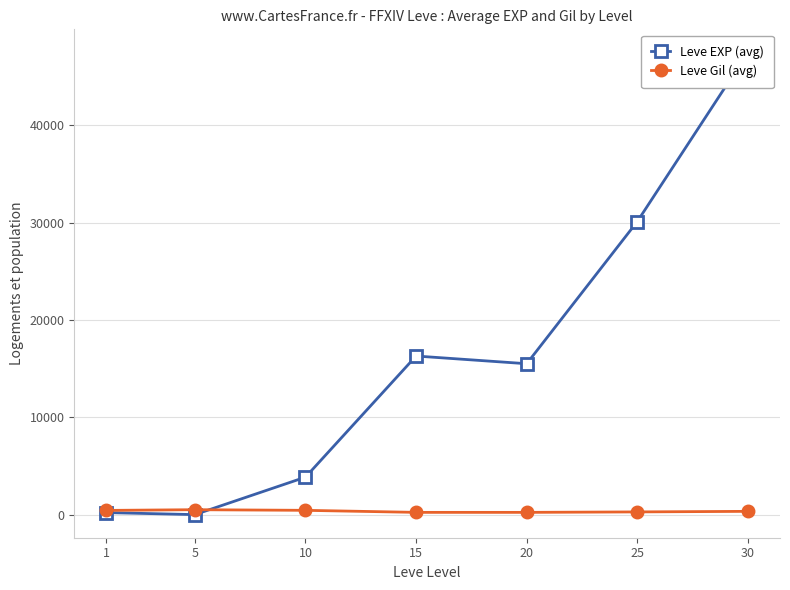

True or false: Leve EXP (avg) has more than 2 interior local peaks.

False